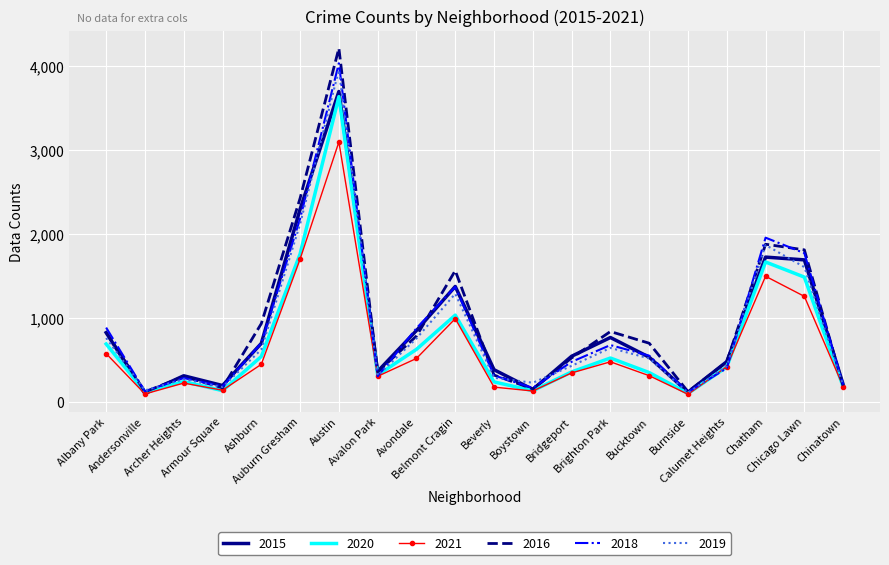

What is the difference between the maximum and minimum values in the 2015 series?

3592